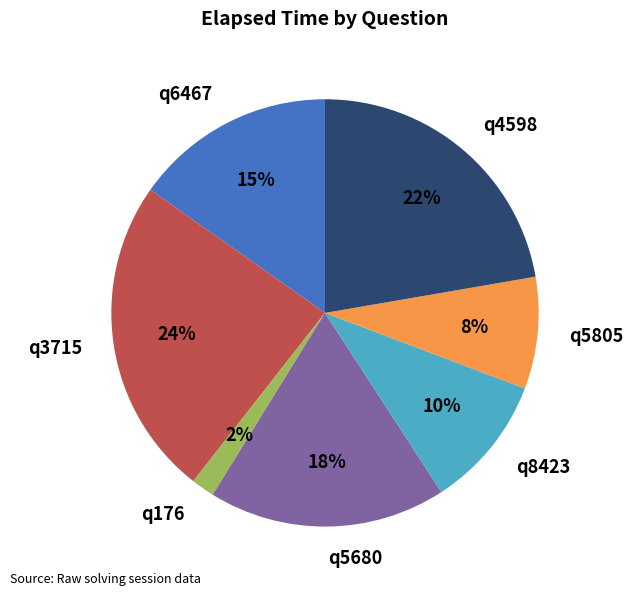

Rank the categories by value from highest to lowest.

q3715, q4598, q5680, q6467, q8423, q5805, q176